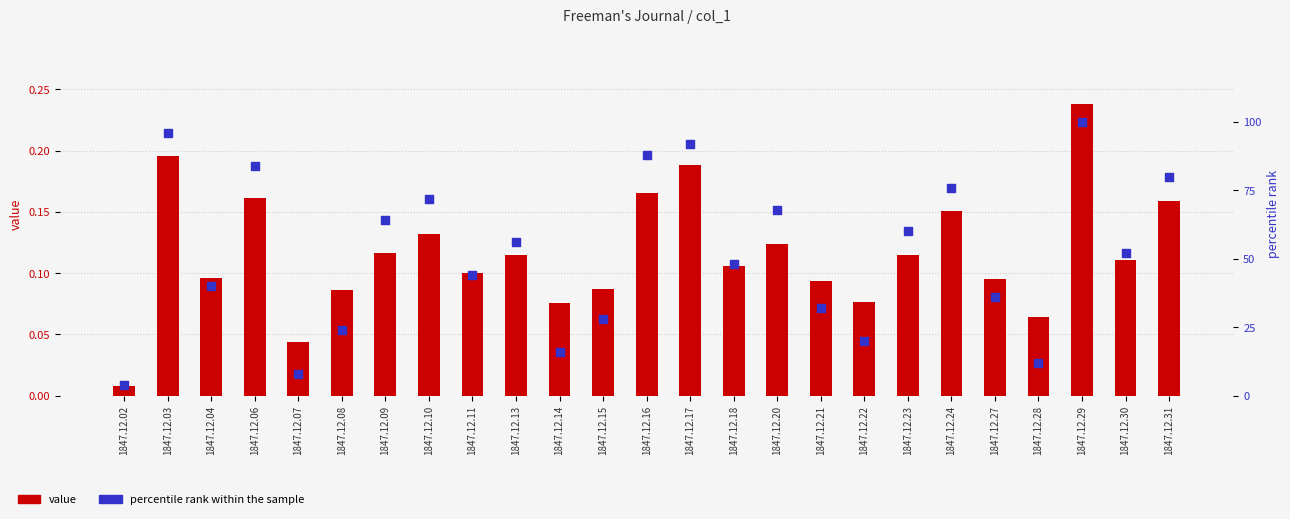

At how many categories does at least one series exceed 73?

7